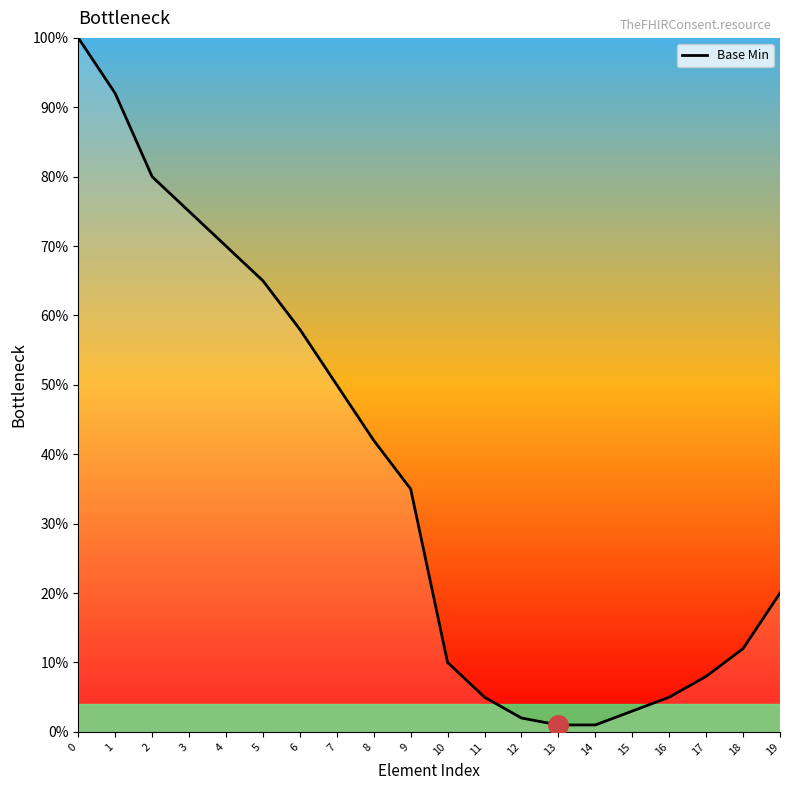

Where is the data nearest to the value 50?

7